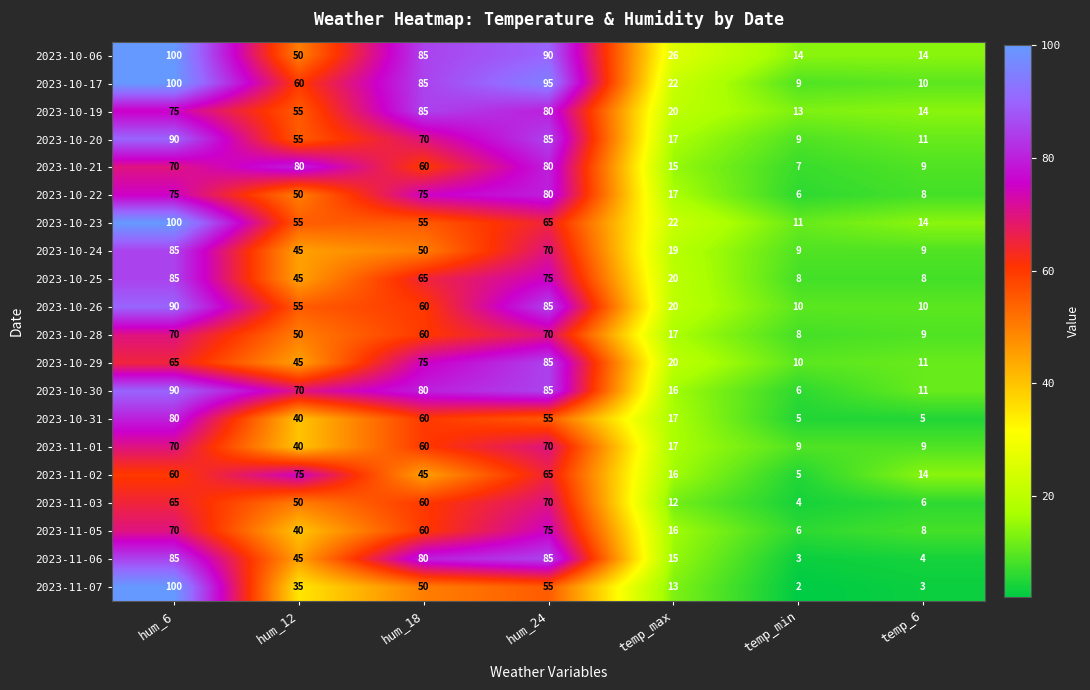

Which series changed the most between hum_6 and hum_24?

2023-11-07